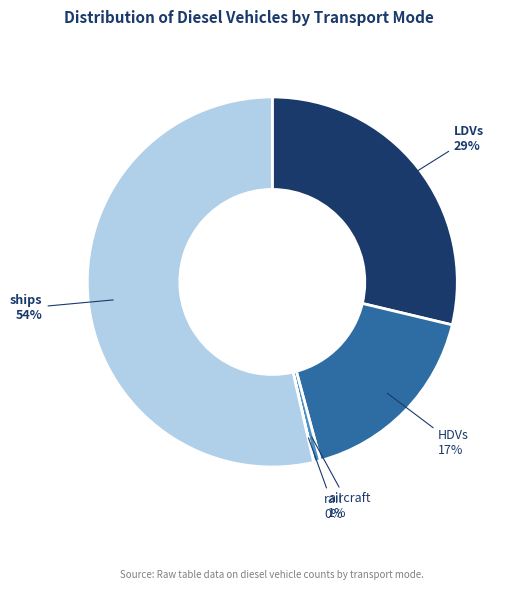

Does any single category account for the majority?

Yes